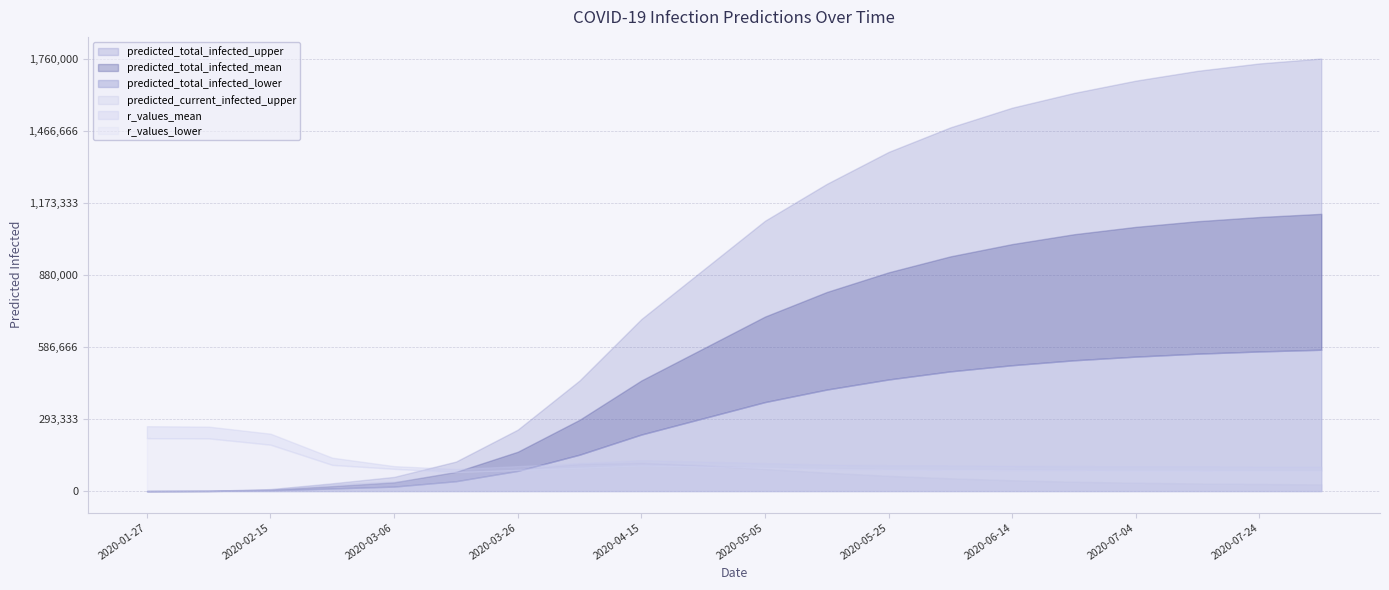

What are all the series names shown in the legend?

predicted_total_infected_upper, predicted_total_infected_mean, predicted_total_infected_lower, predicted_current_infected_upper, r_values_mean, r_values_lower